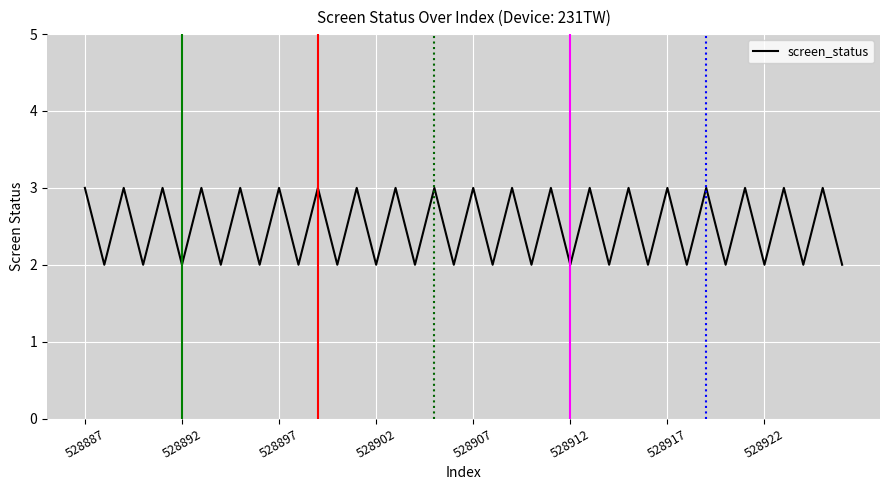

Reading right to left, what are all the values shown in this chart?

2	3	2	3	2	3	2	3	2	3	2	3	2	3	2	3	2	3	2	3	2	3	2	3	2	3	2	3	2	3	2	3	2	3	2	3	2	3	2	3